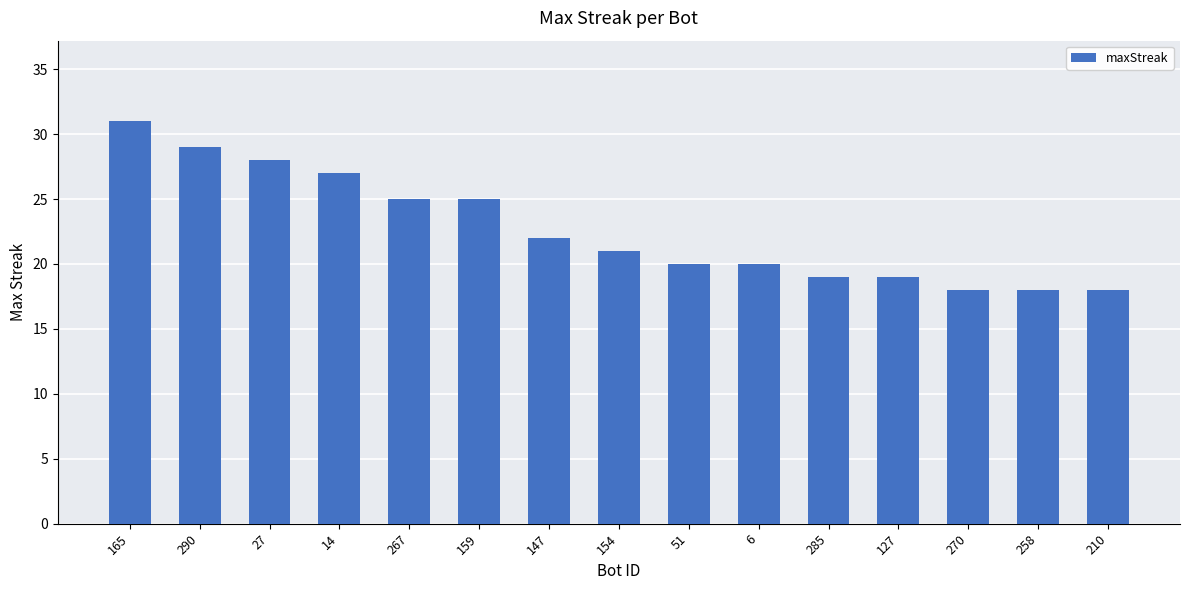

What is the average value?

23